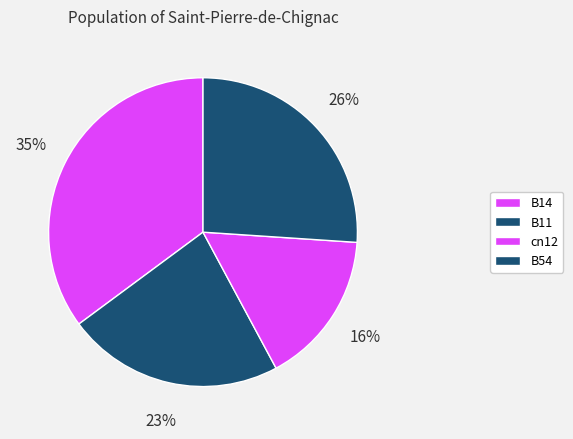

How many slices are in this pie chart?

4